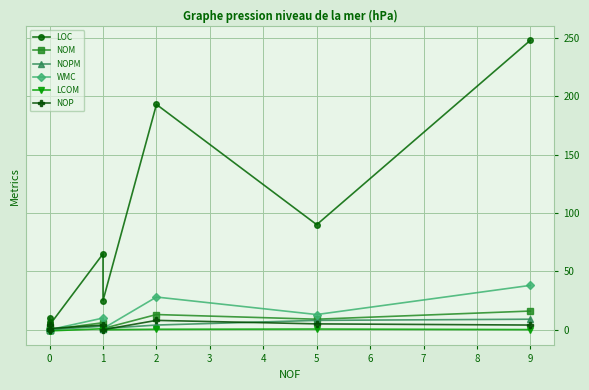

What is the difference between the highest and lowest values at 0?

11.0